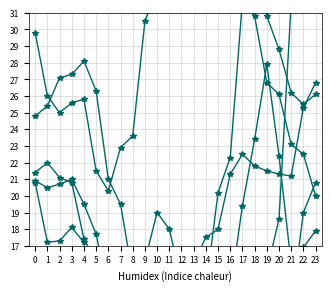

Rank the categories by Avenida da Liberdade value from lowest to highest.

6, 5, 7, 8, 2, 22, 3, 4, 1, 23, 21, 20, 0, 9, 19, 10, 14, 13, 15, 11, 16, 12, 17, 18